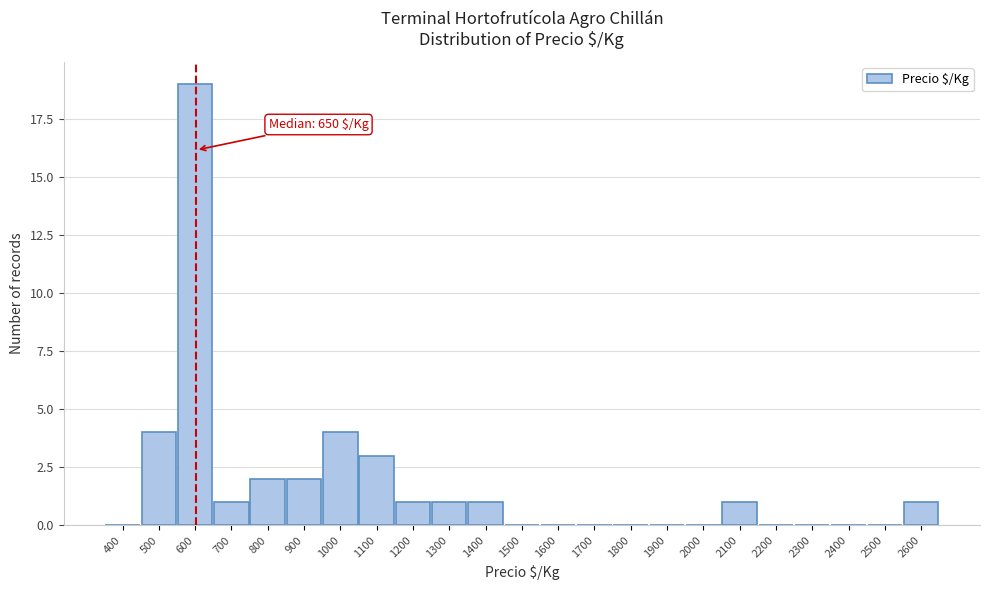

Reading left to right, transcribe all the data shown in this chart.

400=0	500=4	600=19	700=1	800=2	900=2	1000=4	1100=3	1200=1	1300=1	1400=1	1500=0	1600=0	1700=0	1800=0	1900=0	2000=0	2100=1	2200=0	2300=0	2400=0	2500=0	2600=1